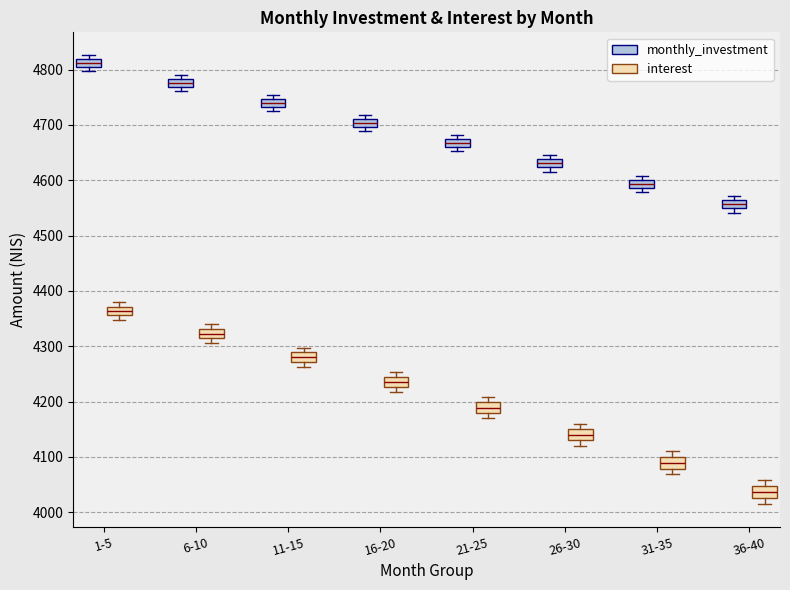

Which box's median line is the highest?

1-5 (monthly_investment)